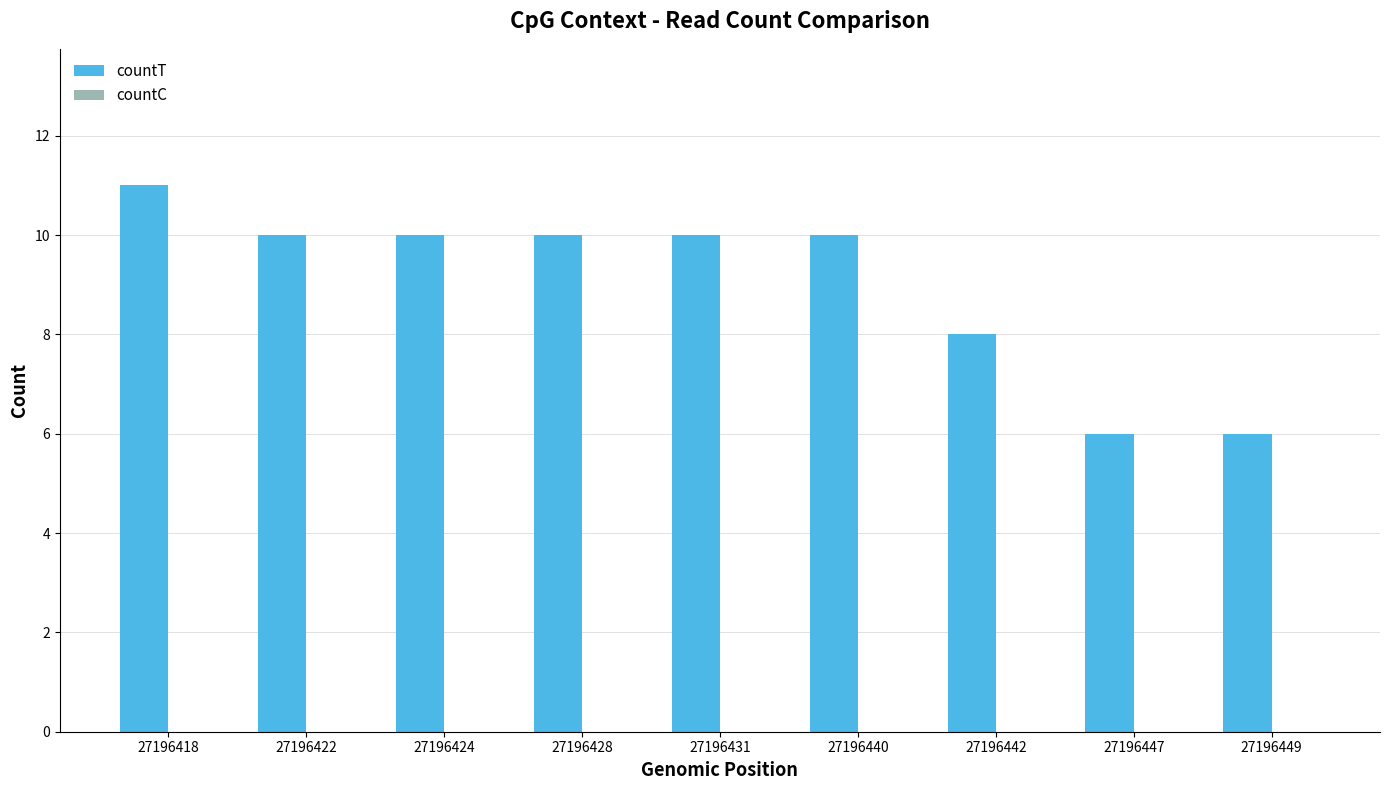

Is it true that the value at 27196431 is 10?

True